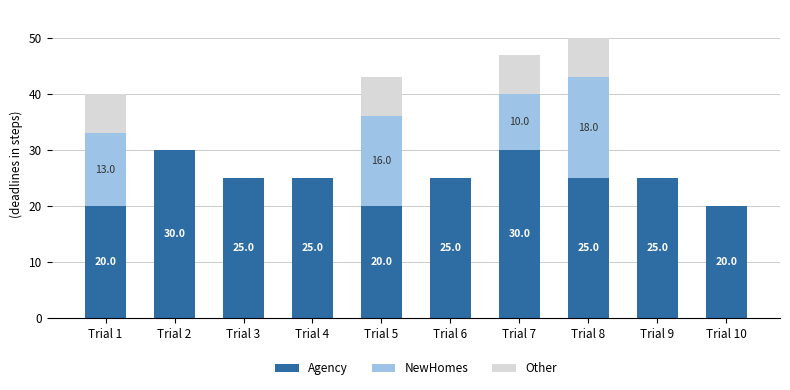

True or false: Agency has a value of 20 at Trial 5.

True